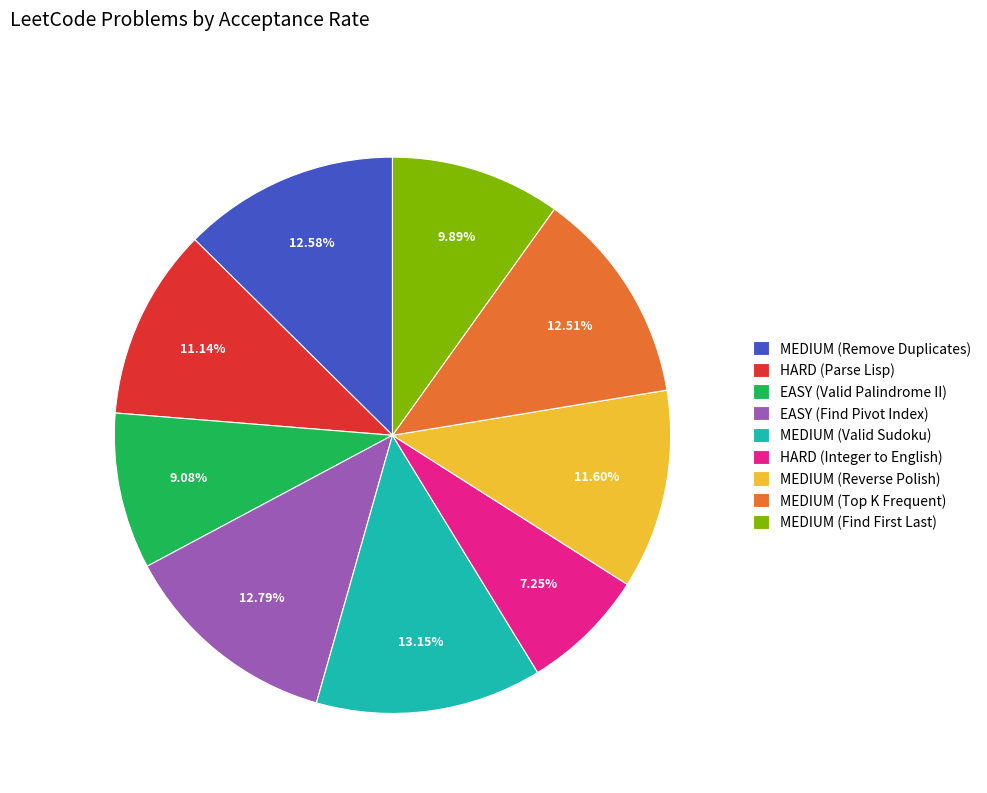

Which category has the smallest portion of the pie?

HARD (Integer to English)